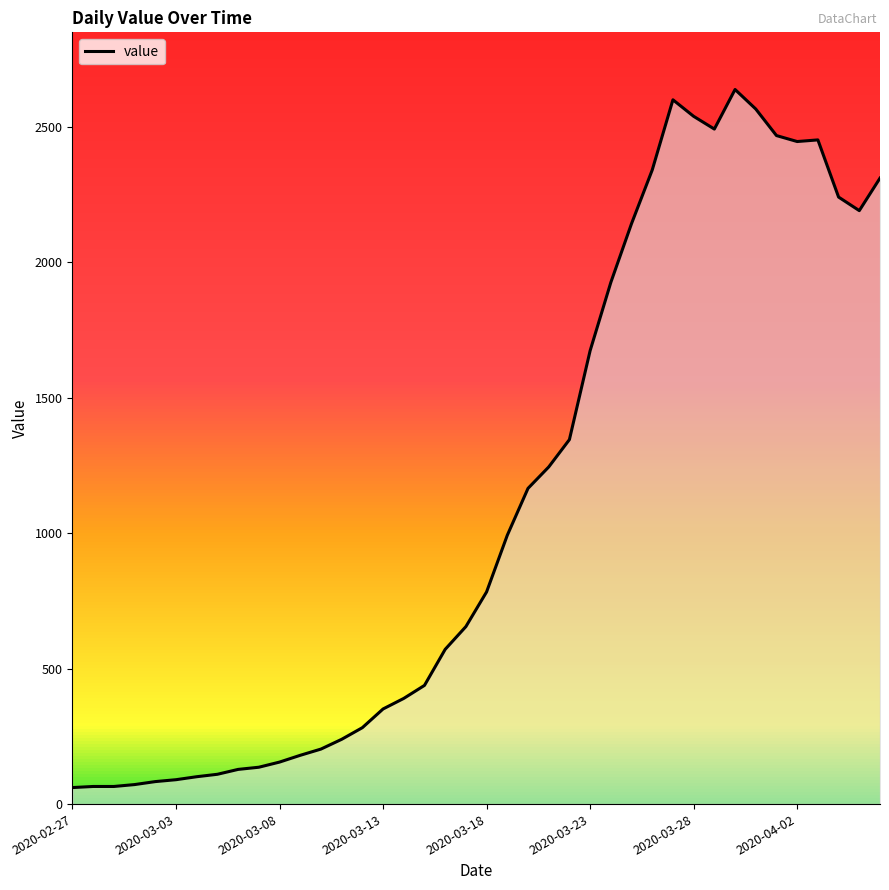

What is the difference between the maximum and minimum values?

2576